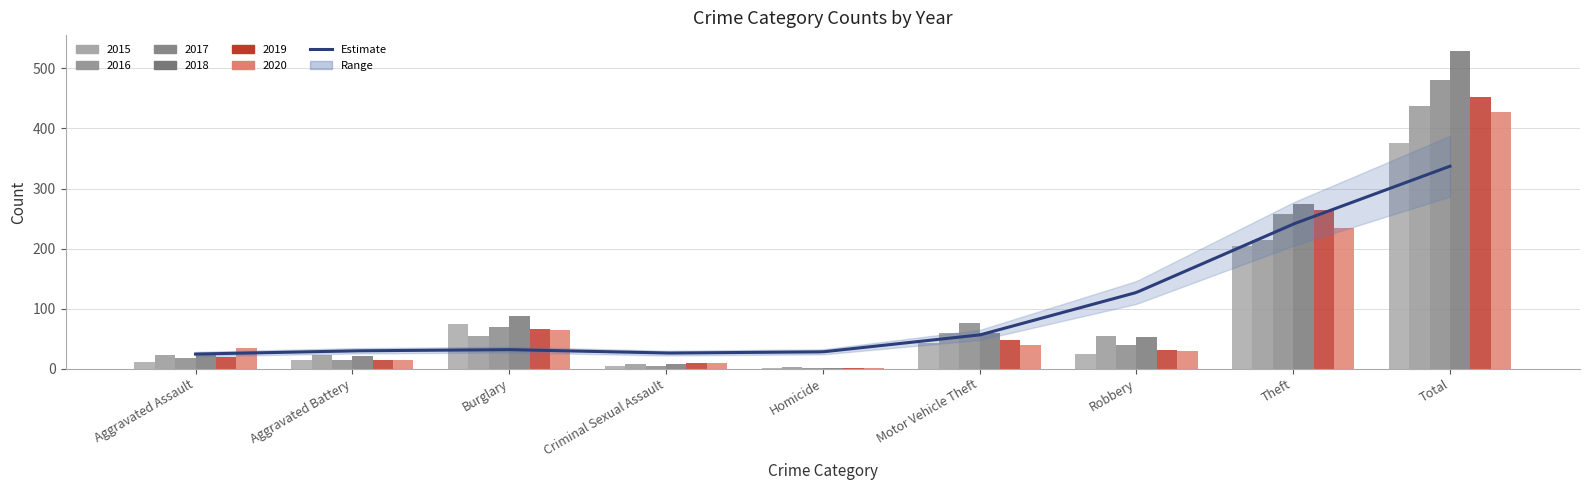

Which series changed the most between Criminal Sexual Assault and Homicide?

2019